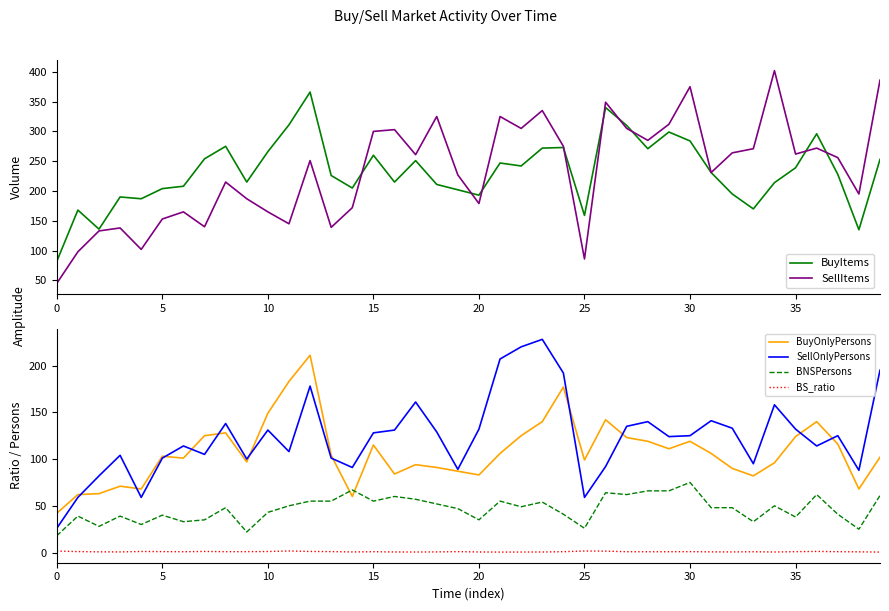

What is the greatest value displayed?

402.0